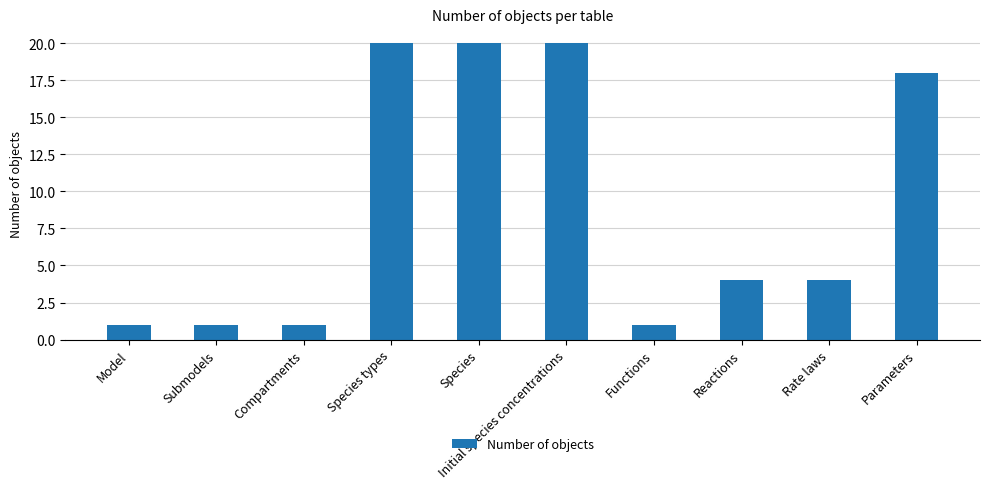

The chart shows a value of 1 at Compartments. True or false?

True